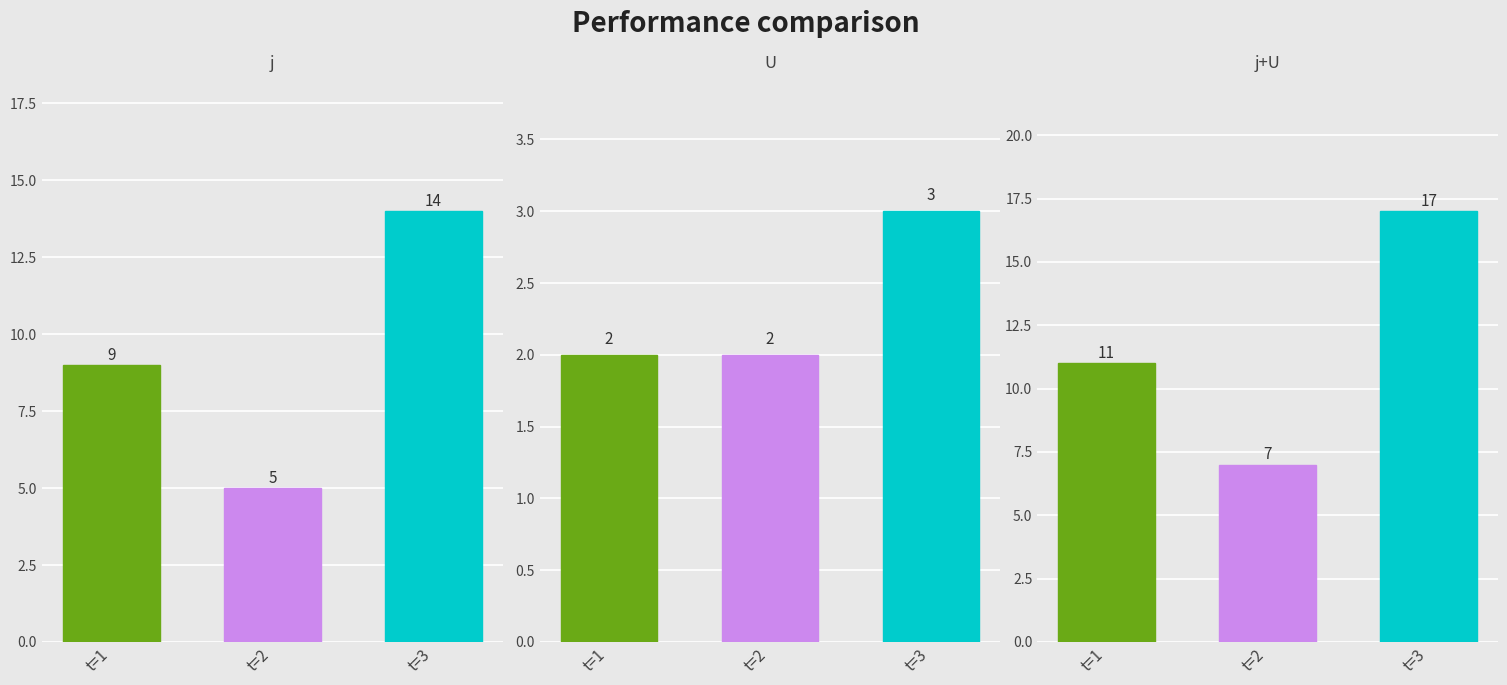

What is the sum of all j values?

28